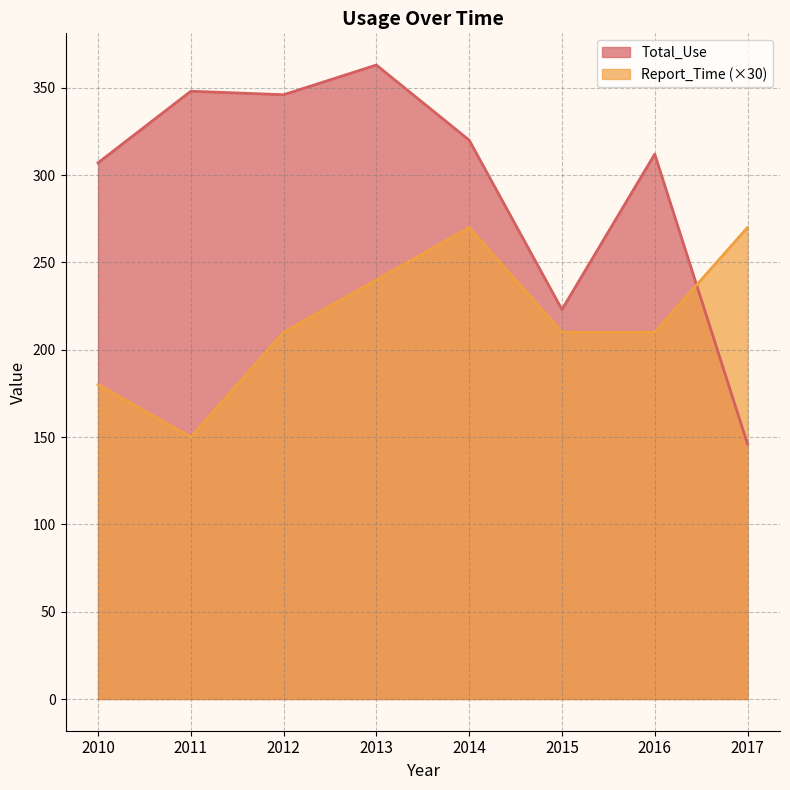

Between 2012 and 2013, which is larger?

2013